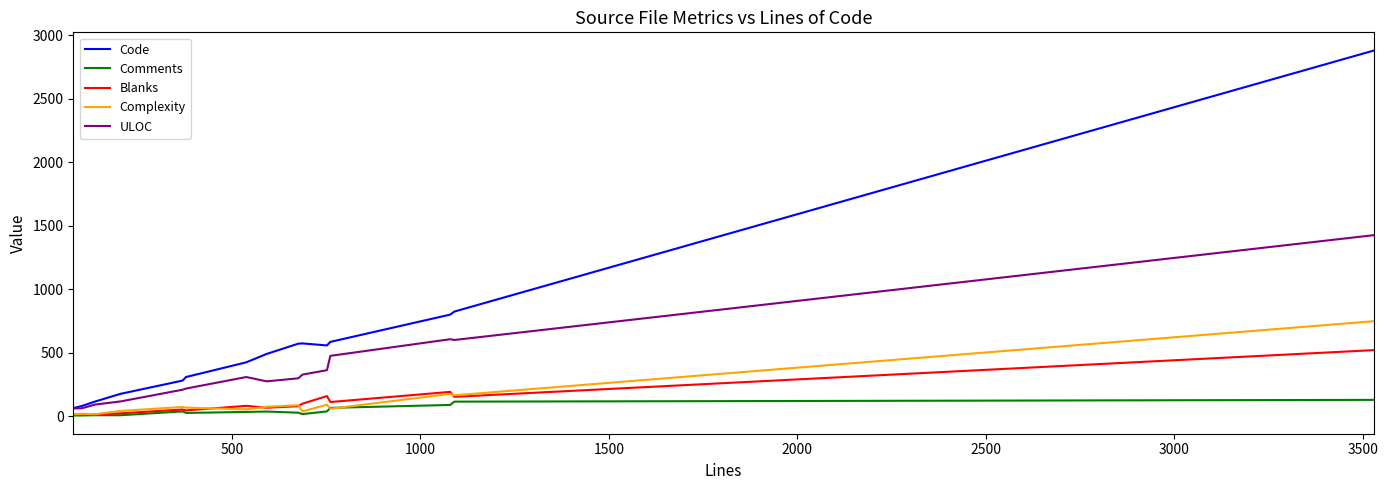

How many distinct data groups are displayed?

5